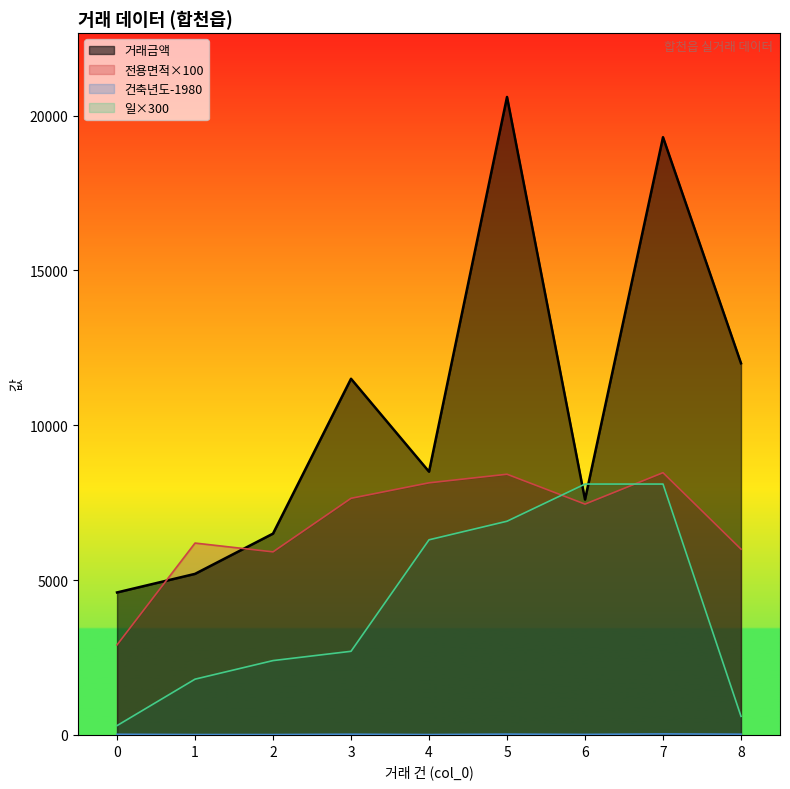

List the series in order of their overall mean, lowest first.

건축년도, 일, 전용면적, 거래금액